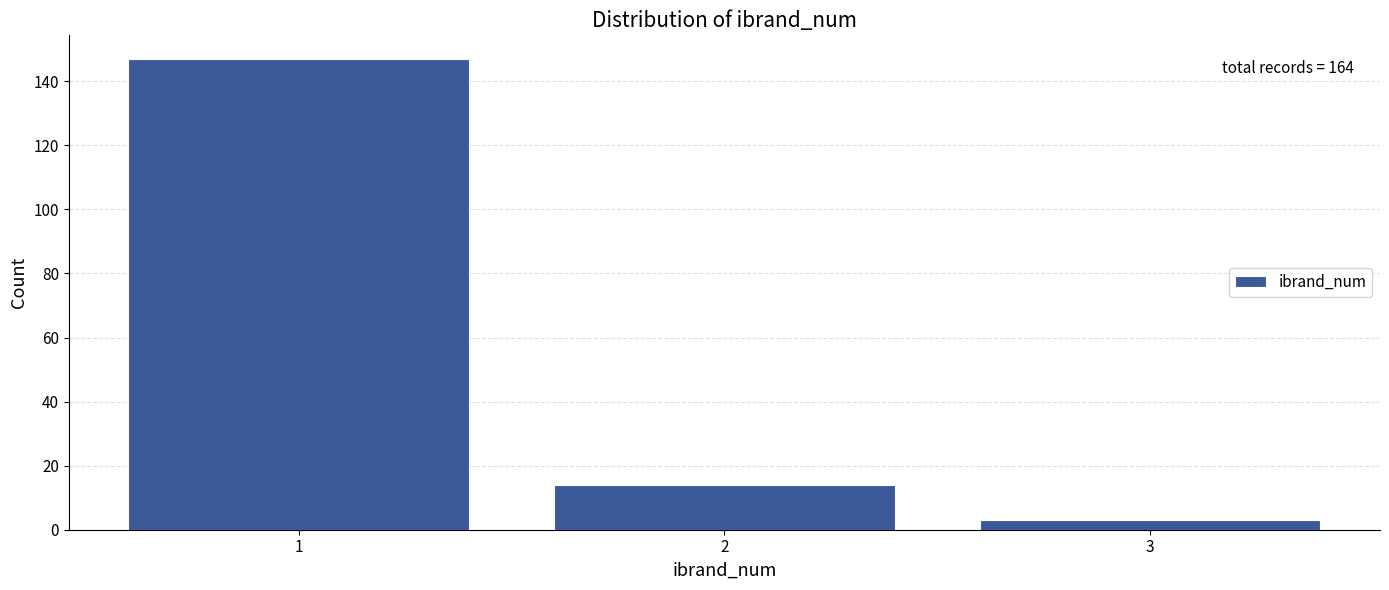

Reading left to right, transcribe all the data shown in this chart.

1=147	2=14	3=3